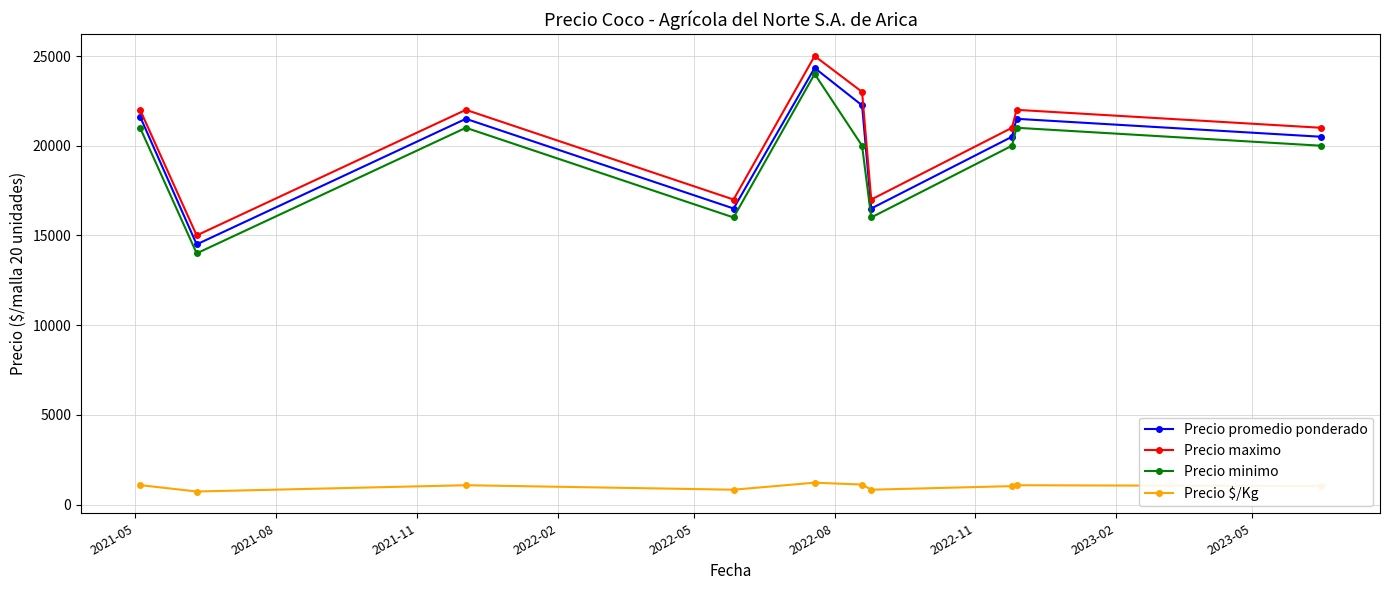

List the series in order of their peak value, lowest first.

Precio $/Kg, Precio minimo, Precio promedio ponderado, Precio maximo